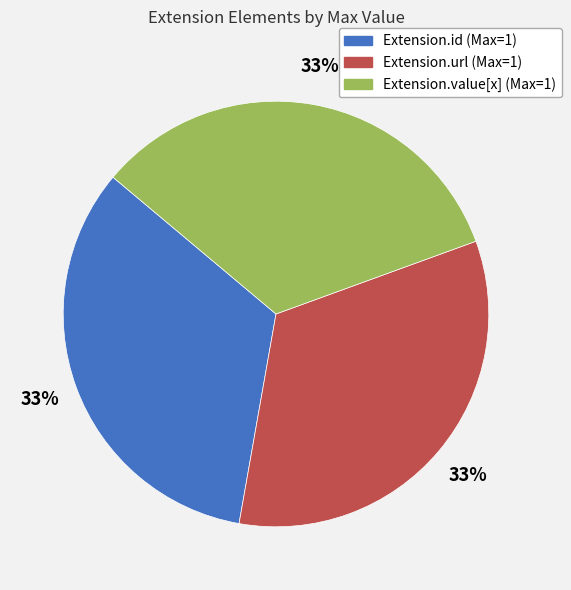

To the nearest percent, what is the difference between the largest and smallest slice percentages?

0%